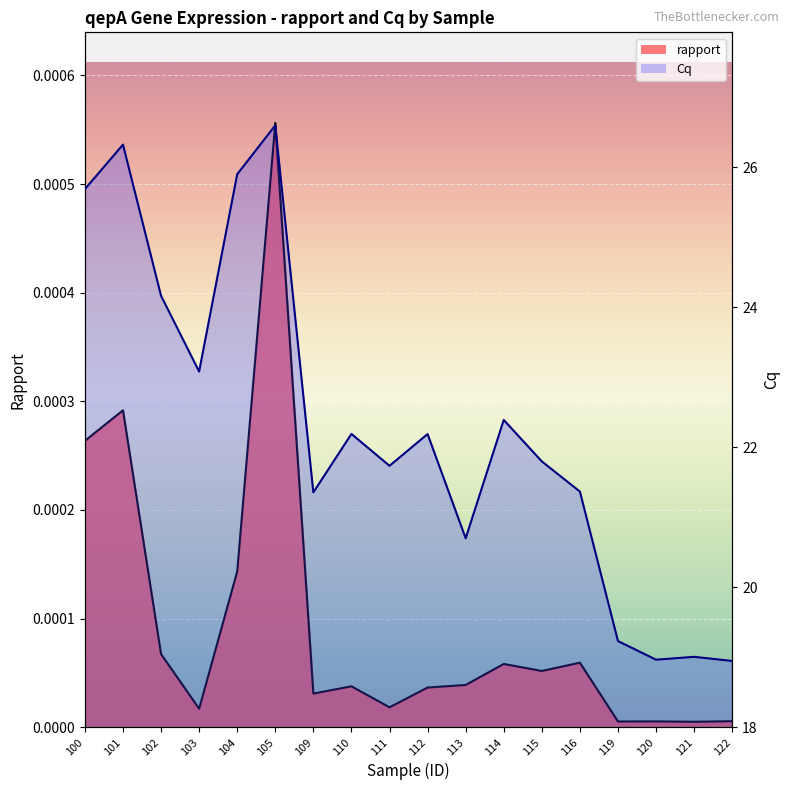

What is the total value across all series at 111?

21.7